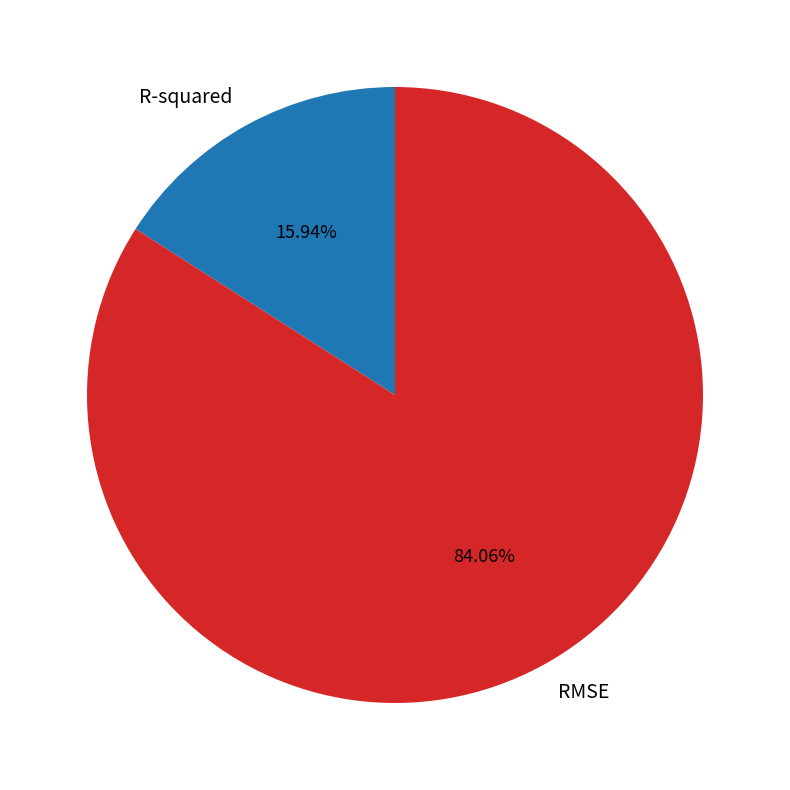

To the nearest percent, what is the average slice percentage?

50%